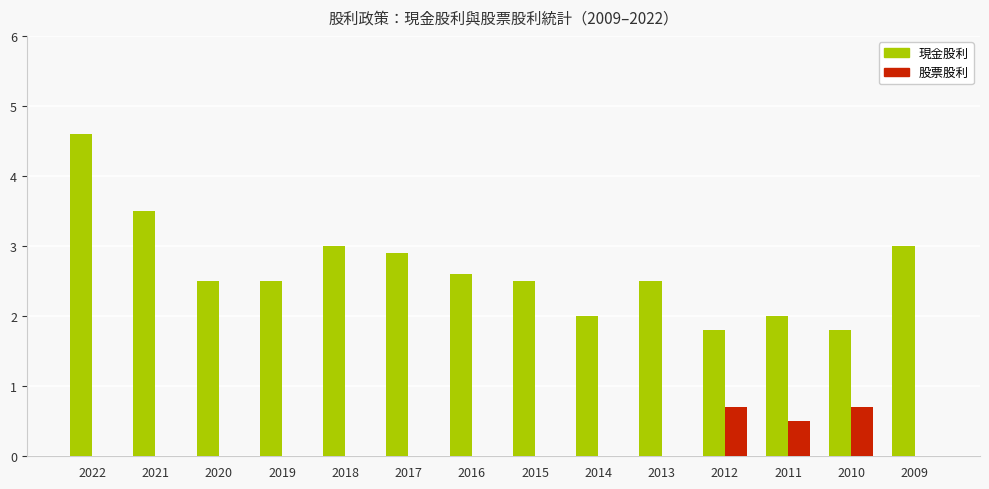

At which category is the sum across all series the highest?

2022